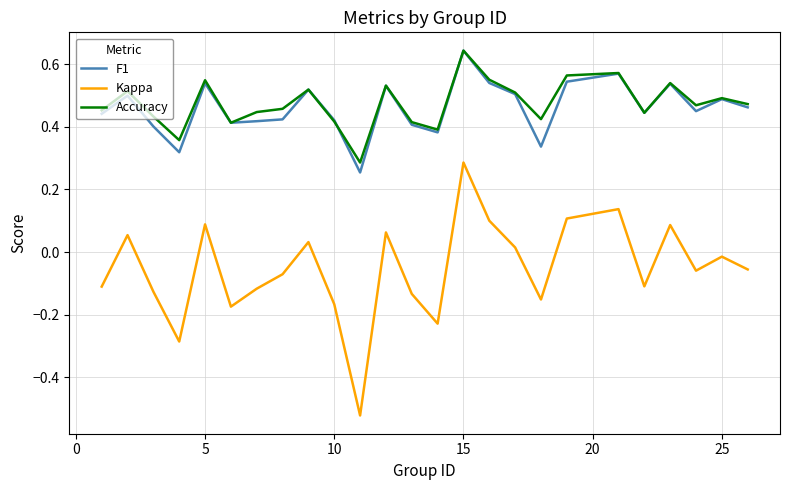

True or false: Kappa and Accuracy cross at least once.

False